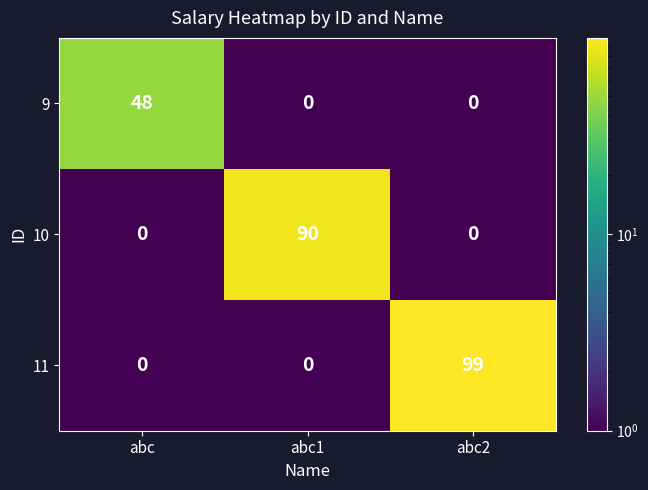

The value of 11 at abc1 is 40. True or false?

False